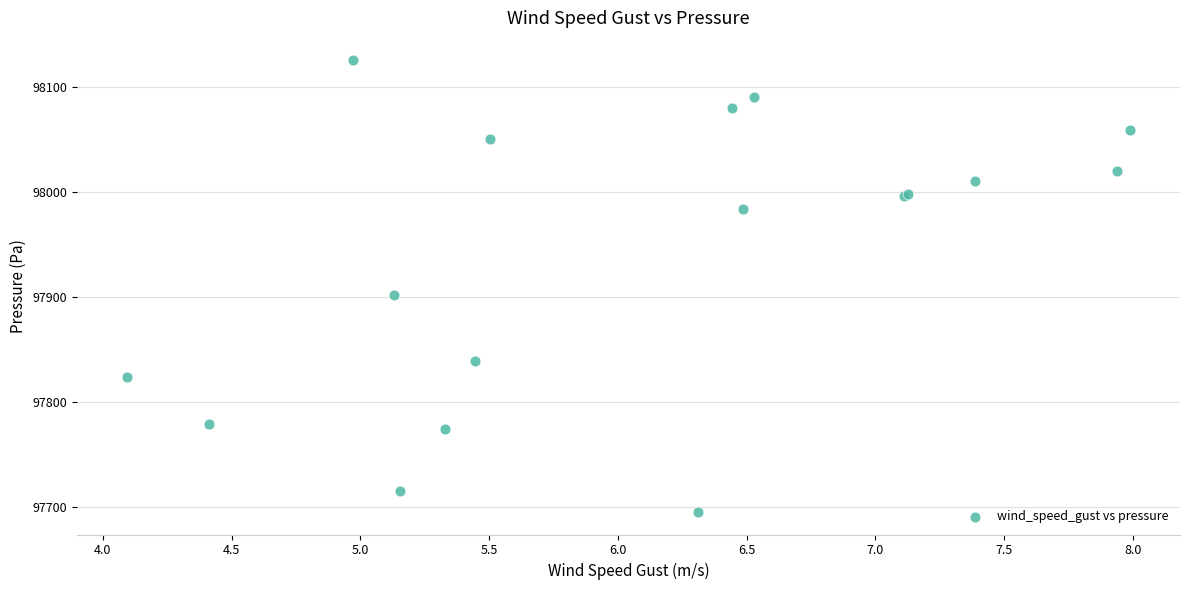

What Y value in the scatter plot is closest to 97910?

97901.8